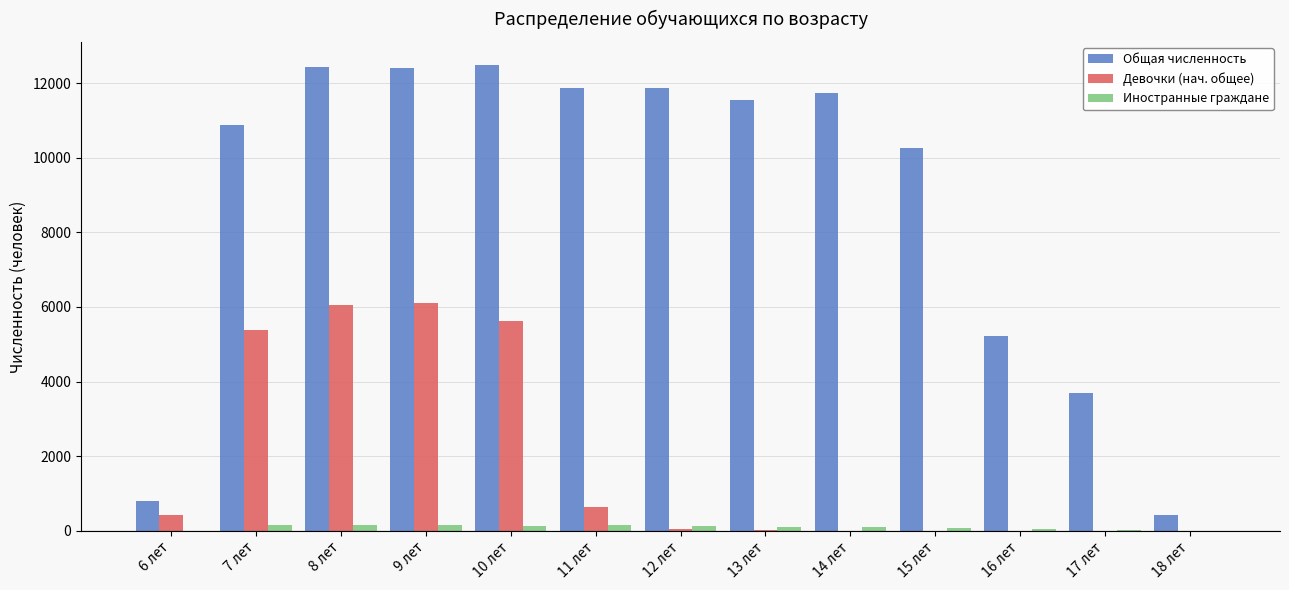

What is the sum of all Общая численность values?

115602